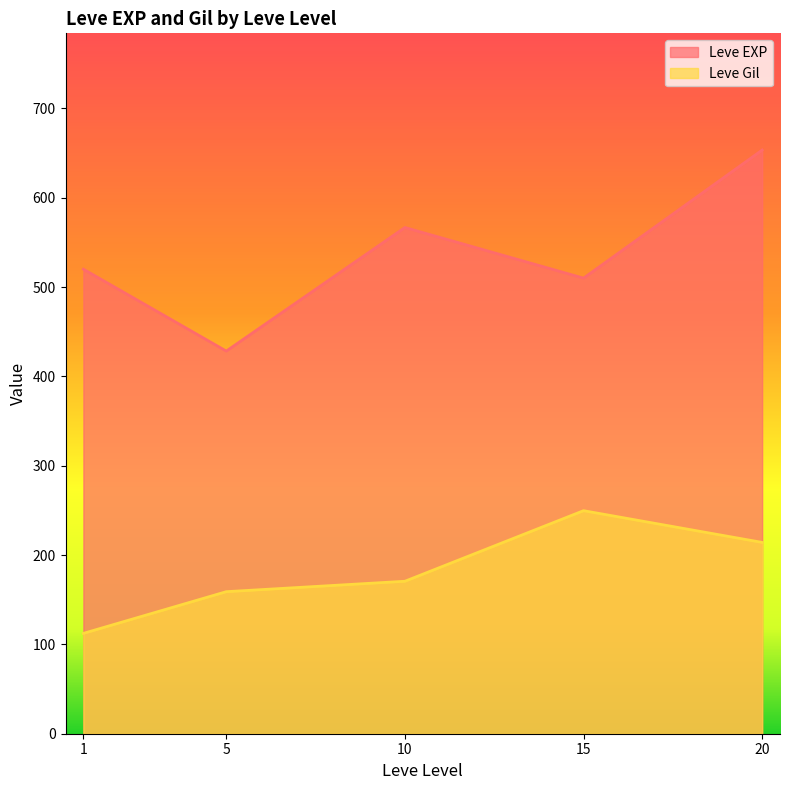

True or false: Leve EXP and Leve Gil intersect in this chart.

False